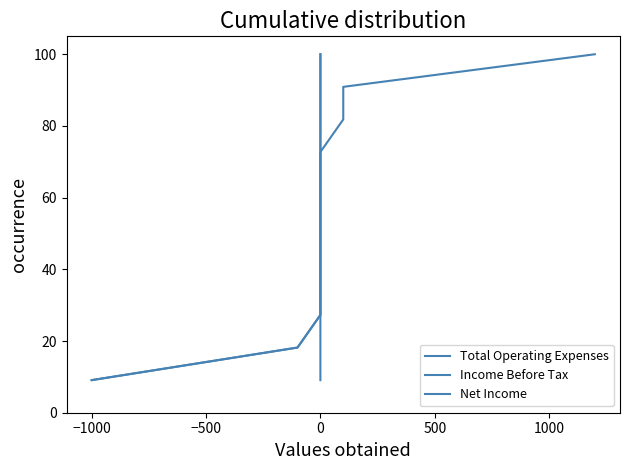

True or false: Income Before Tax and Net Income intersect in this chart.

False